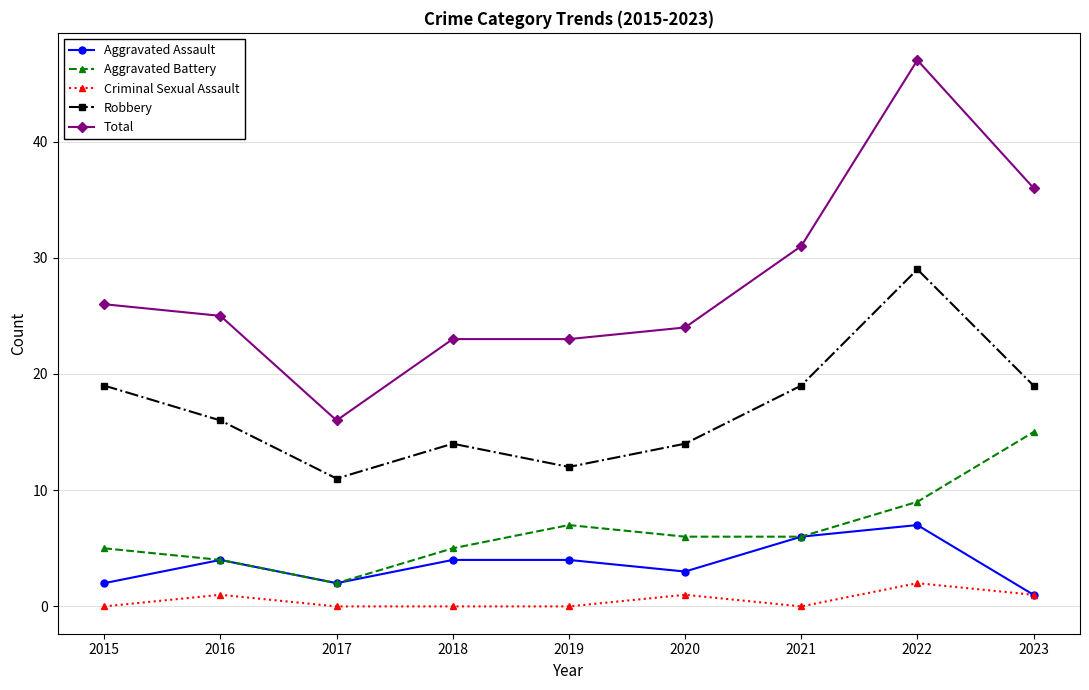

True or false: Aggravated Battery and Criminal Sexual Assault cross at least once.

False